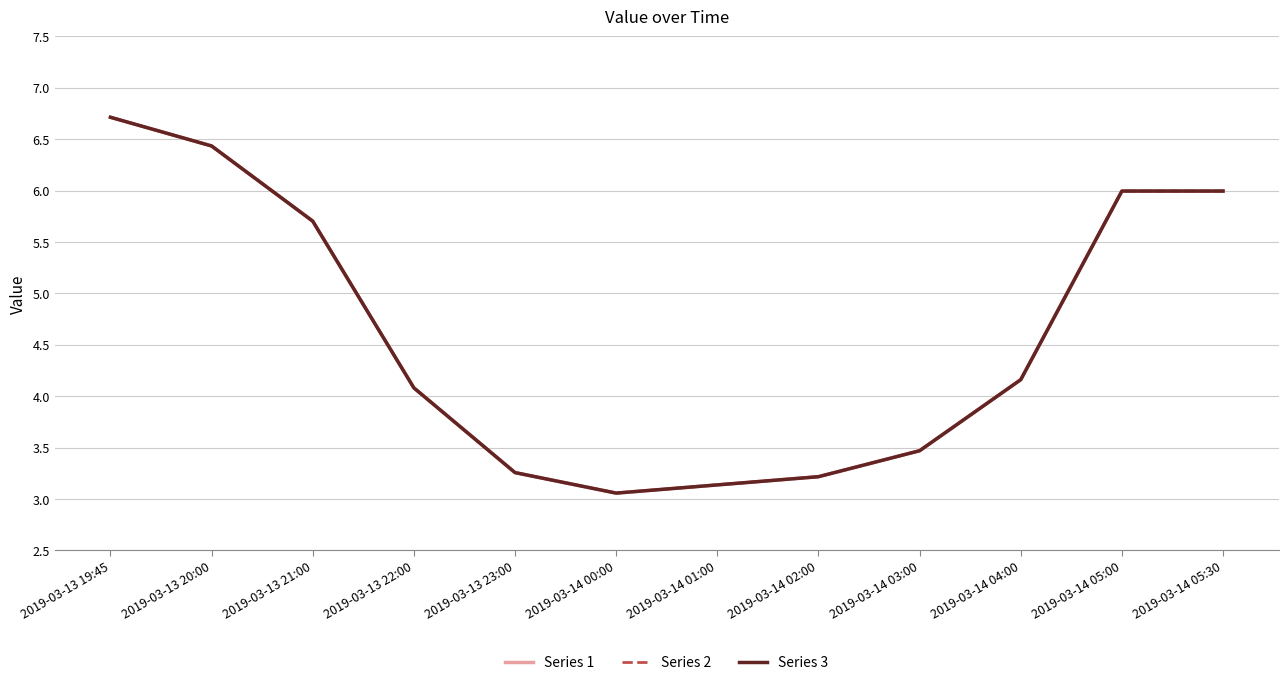

True or false: Series 3 has more than 1 points higher than both neighbors.

False